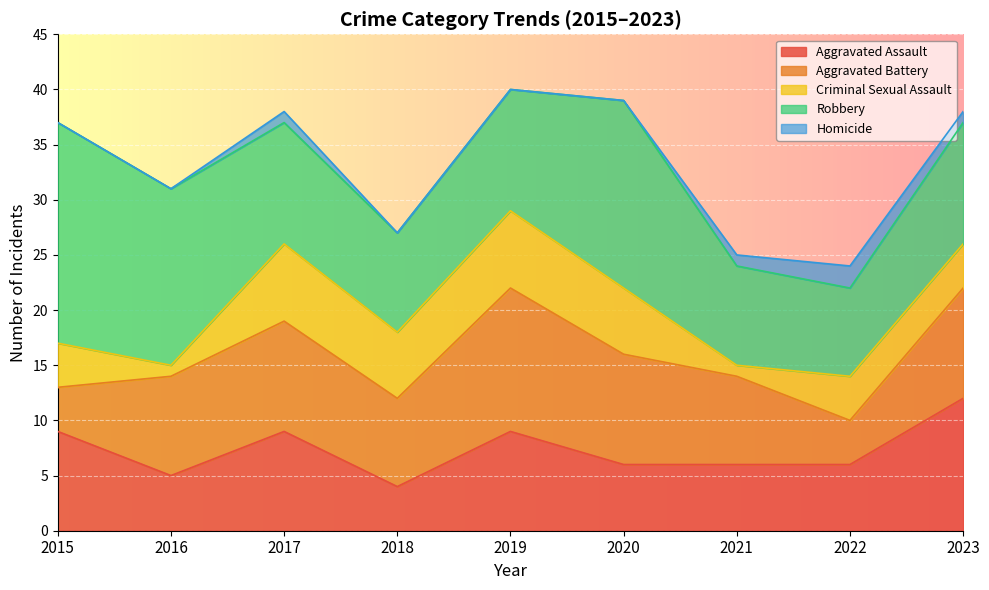

True or false: Aggravated Assault has a value of 4 at 2017.

False